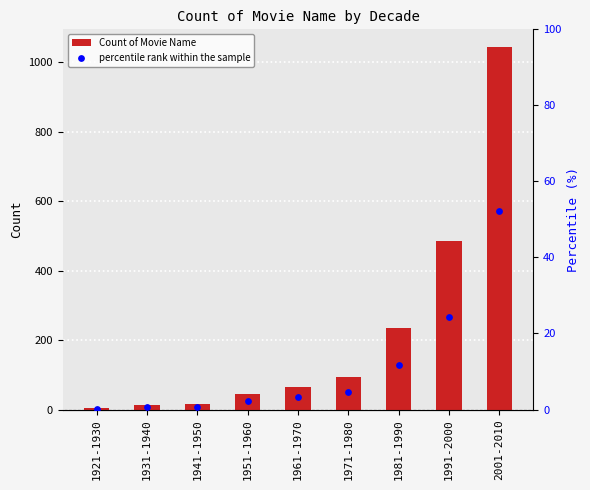

At how many categories does at least one series exceed 432?

2